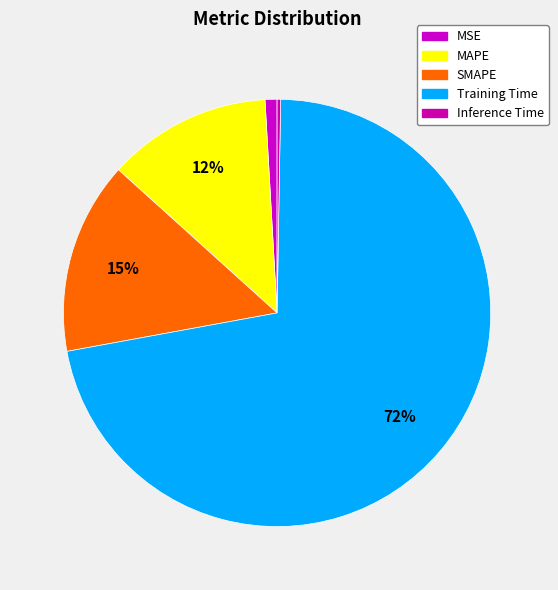

To the nearest percent, what is the average slice percentage?

20%